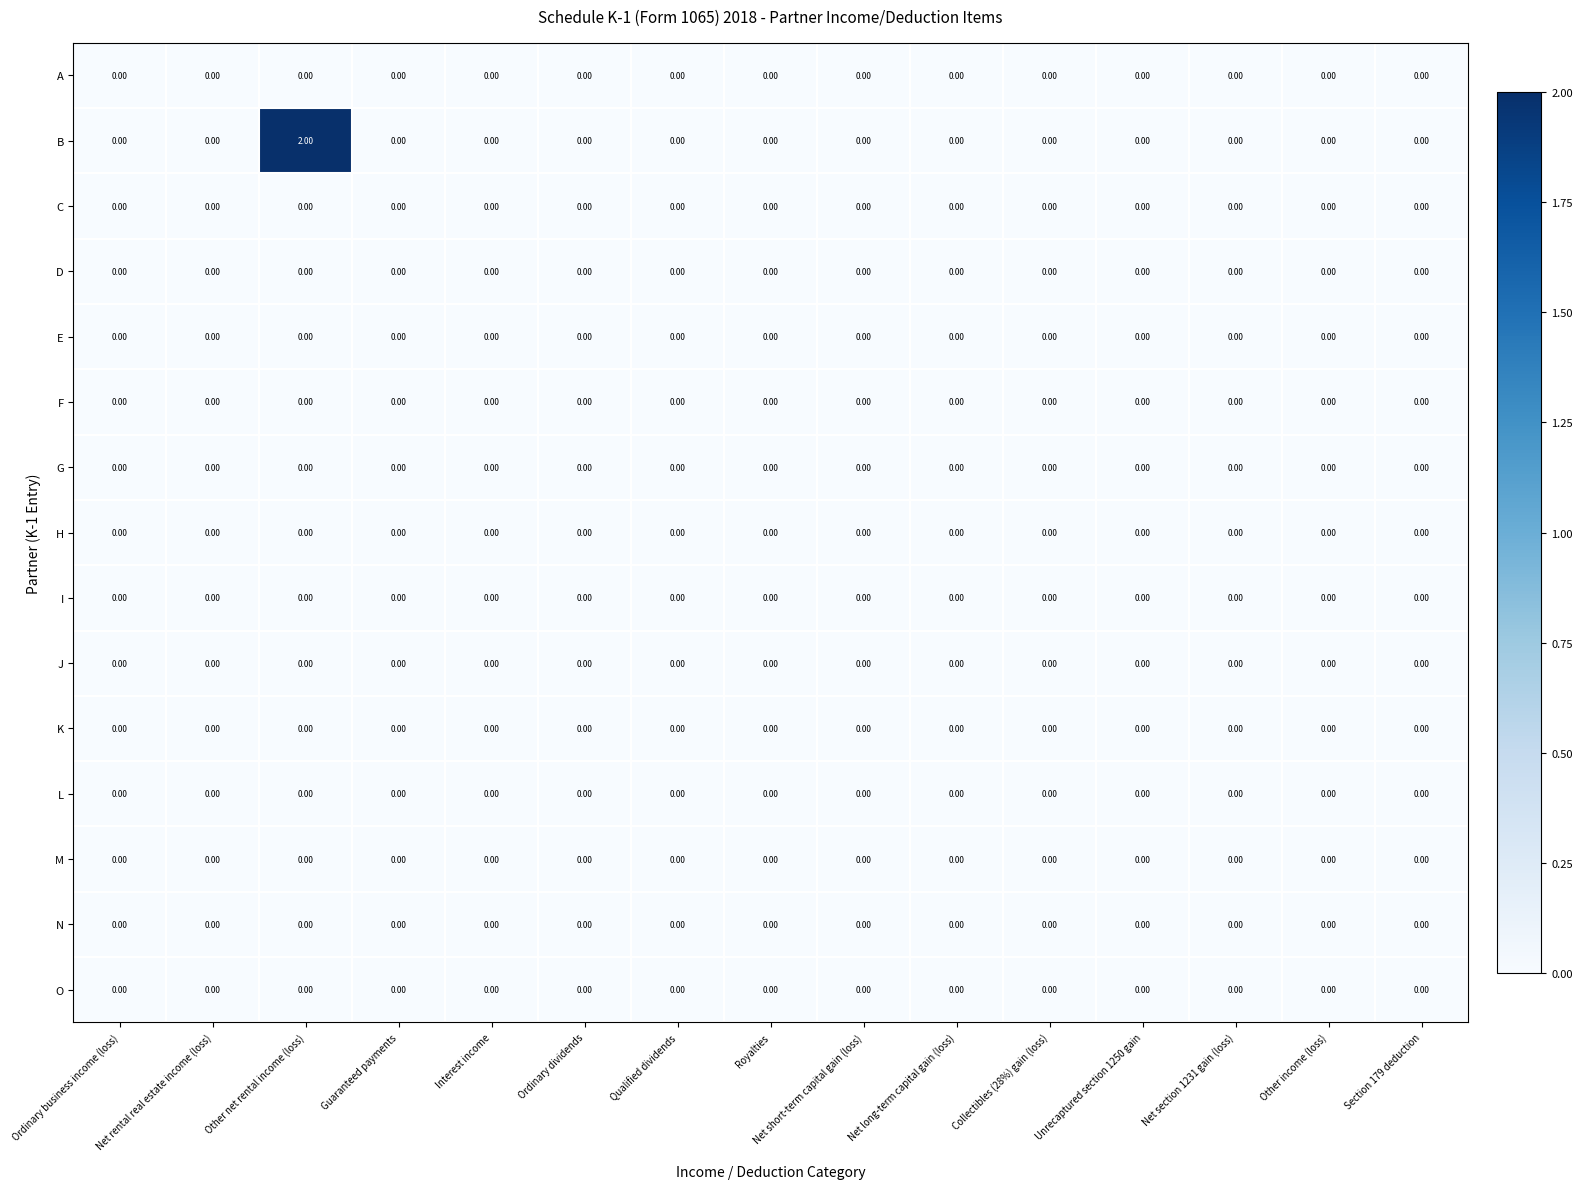

At which category is the sum across all series the highest?

Other net rental income (loss)